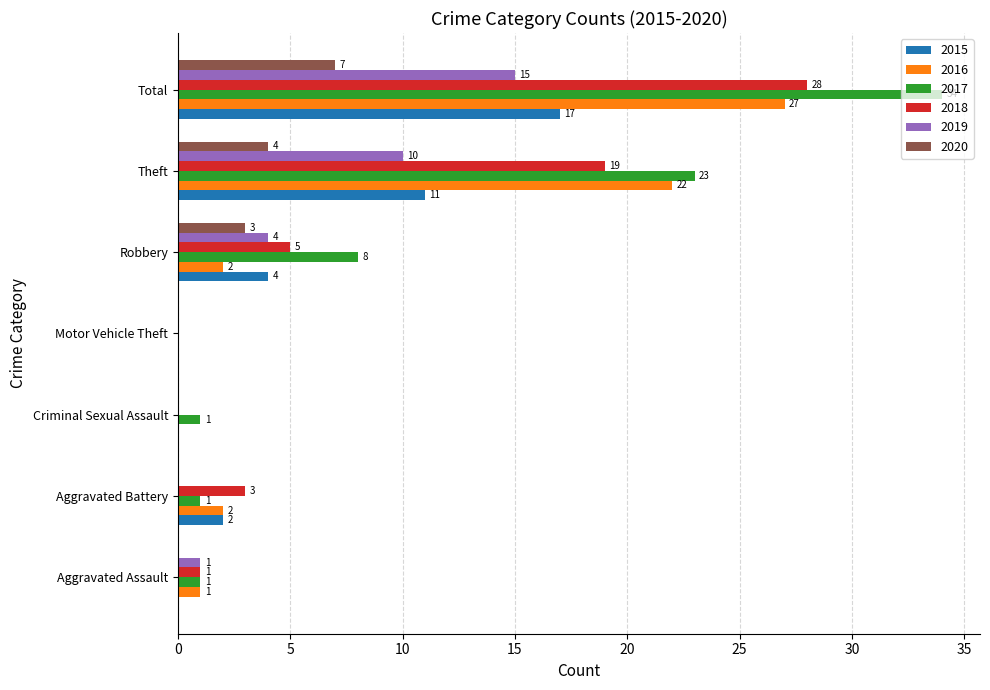

What is the average value of the 2015 series?

5